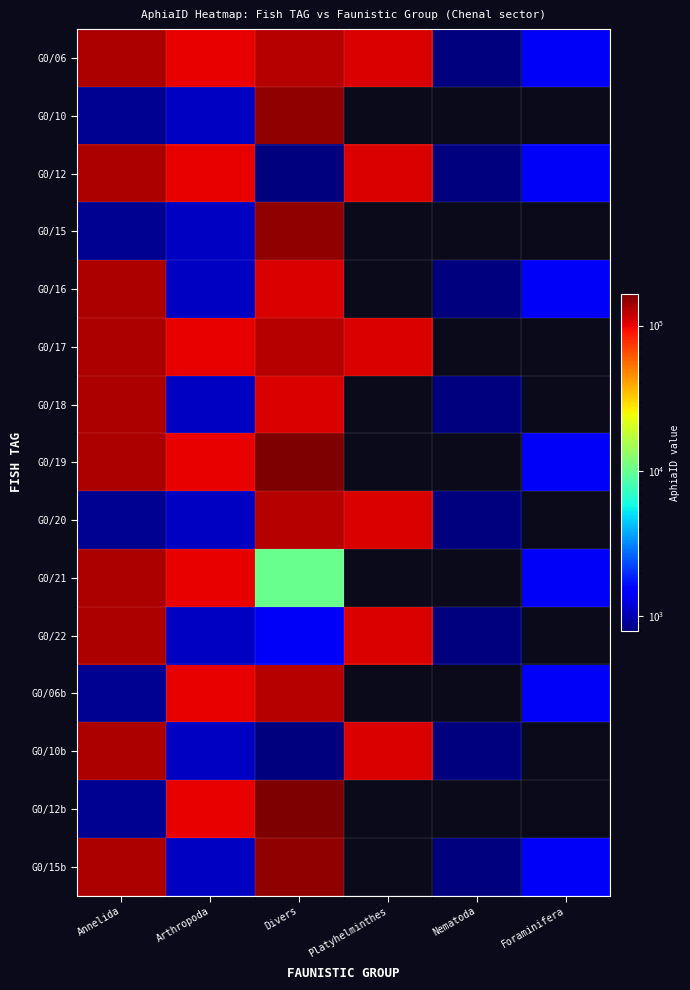

At which category is the sum across all series the highest?

Divers